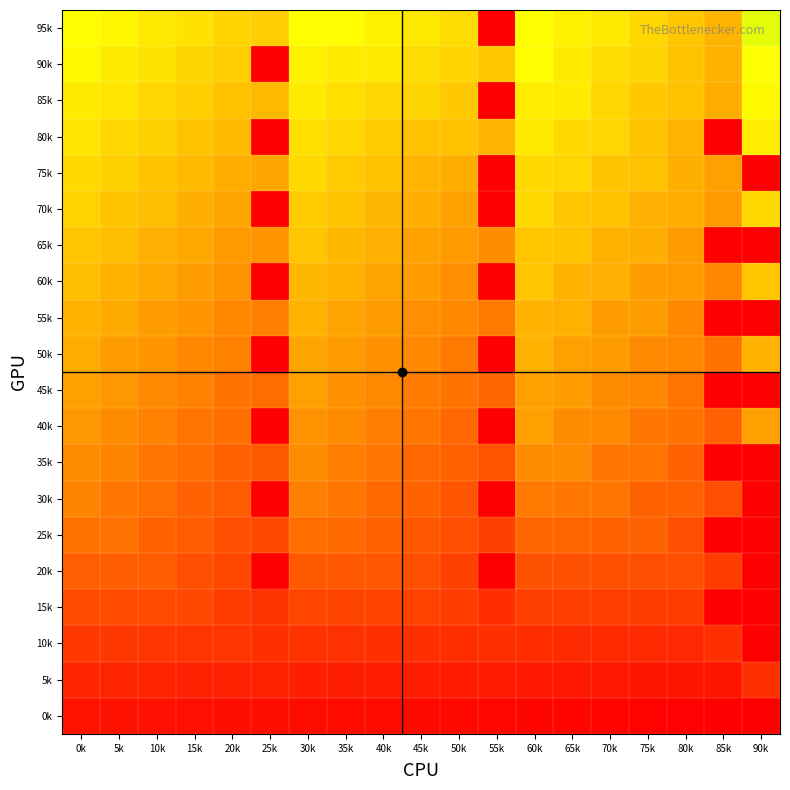

Which series has the largest total across all categories?

95k